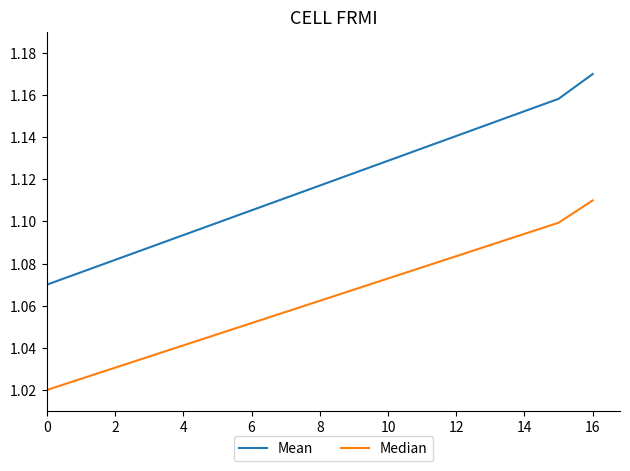

How many lines are shown in the chart?

2